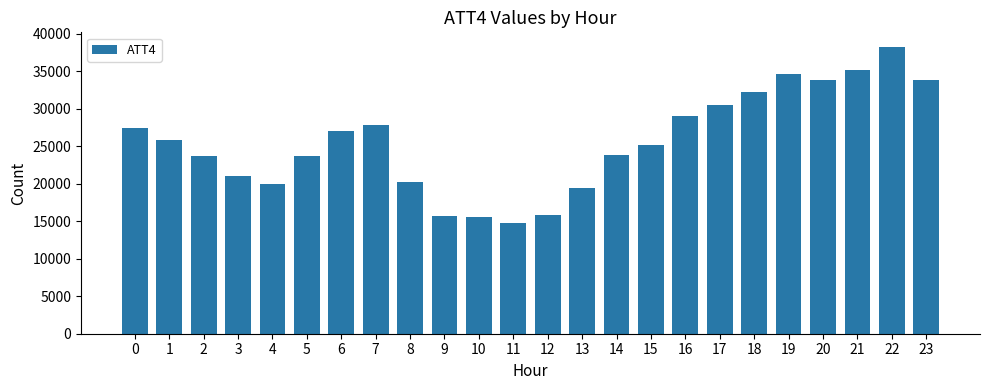

What is the difference between the maximum and minimum values?

23500